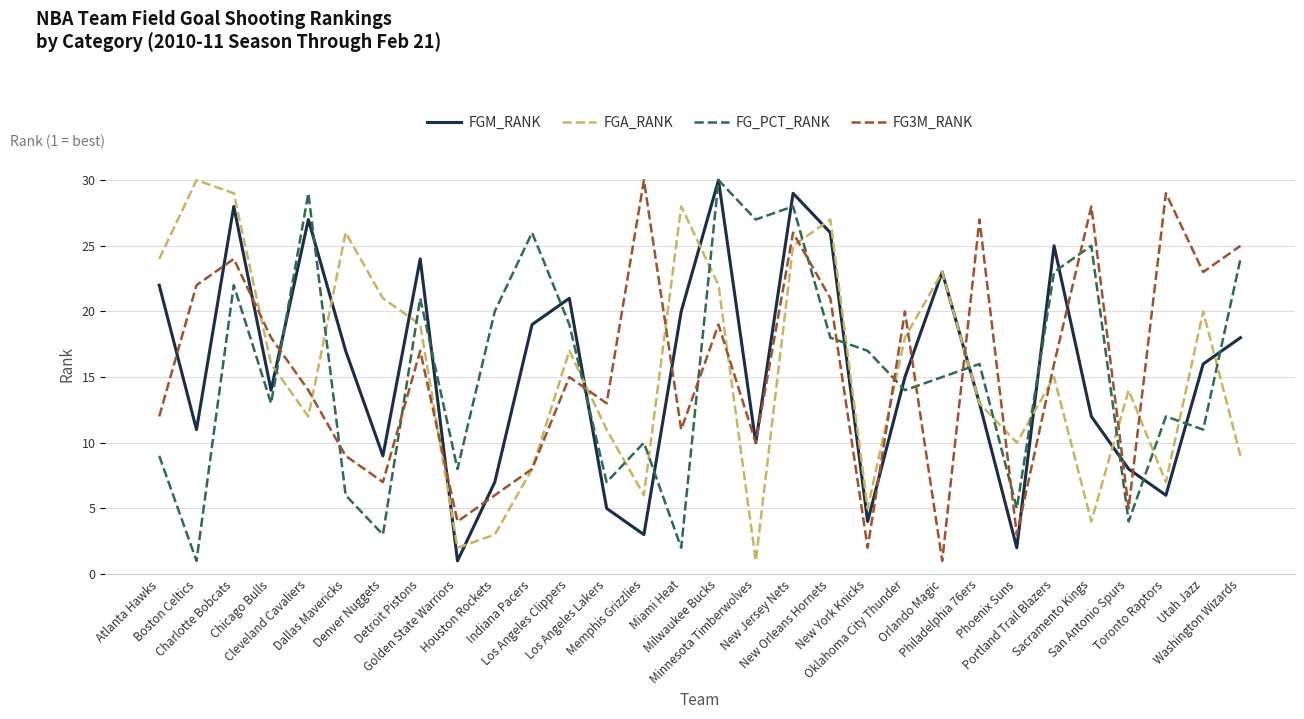

At which category is the sum across all series the highest?

New Jersey Nets